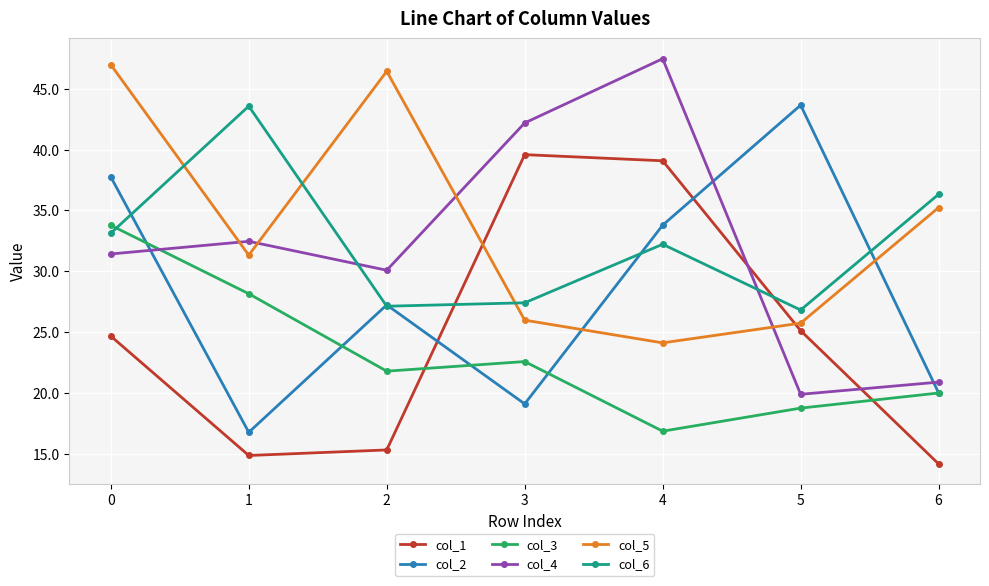

How many values in the col_3 series are below 21?

3